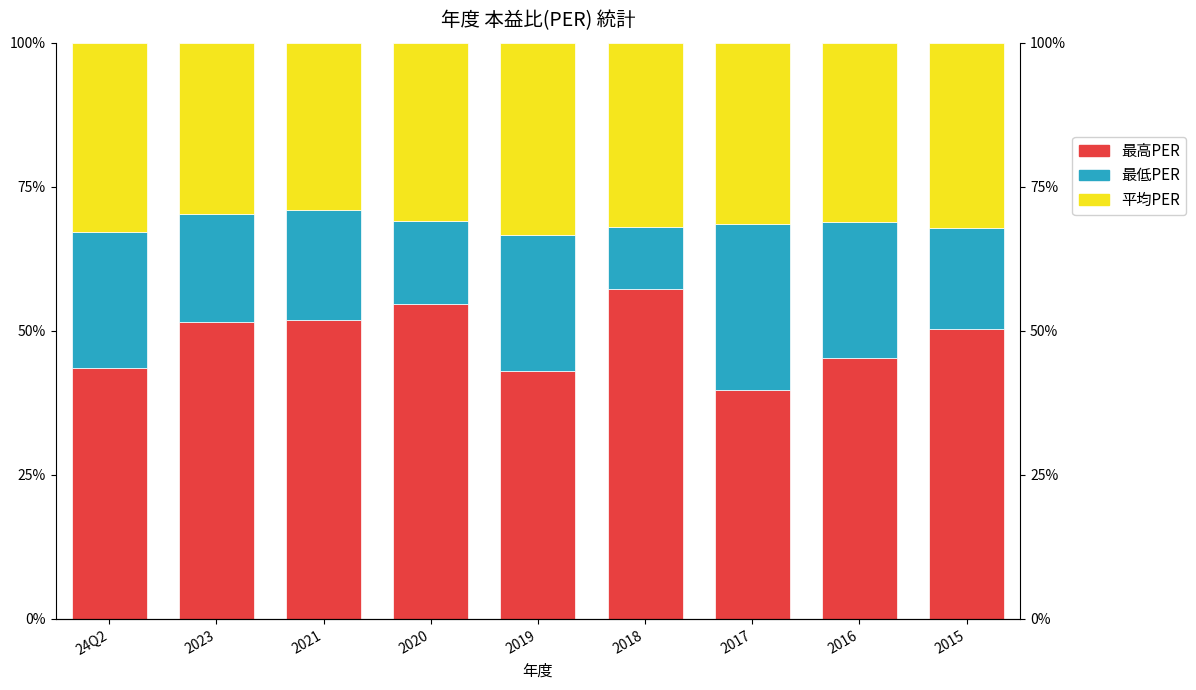

At which category is the sum across all series the highest?

24Q2